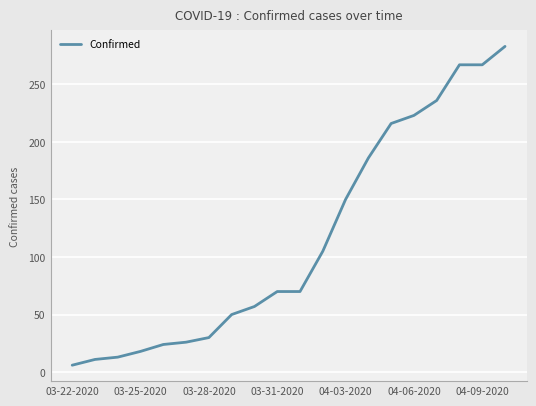

What is the maximum value shown in the chart?

283